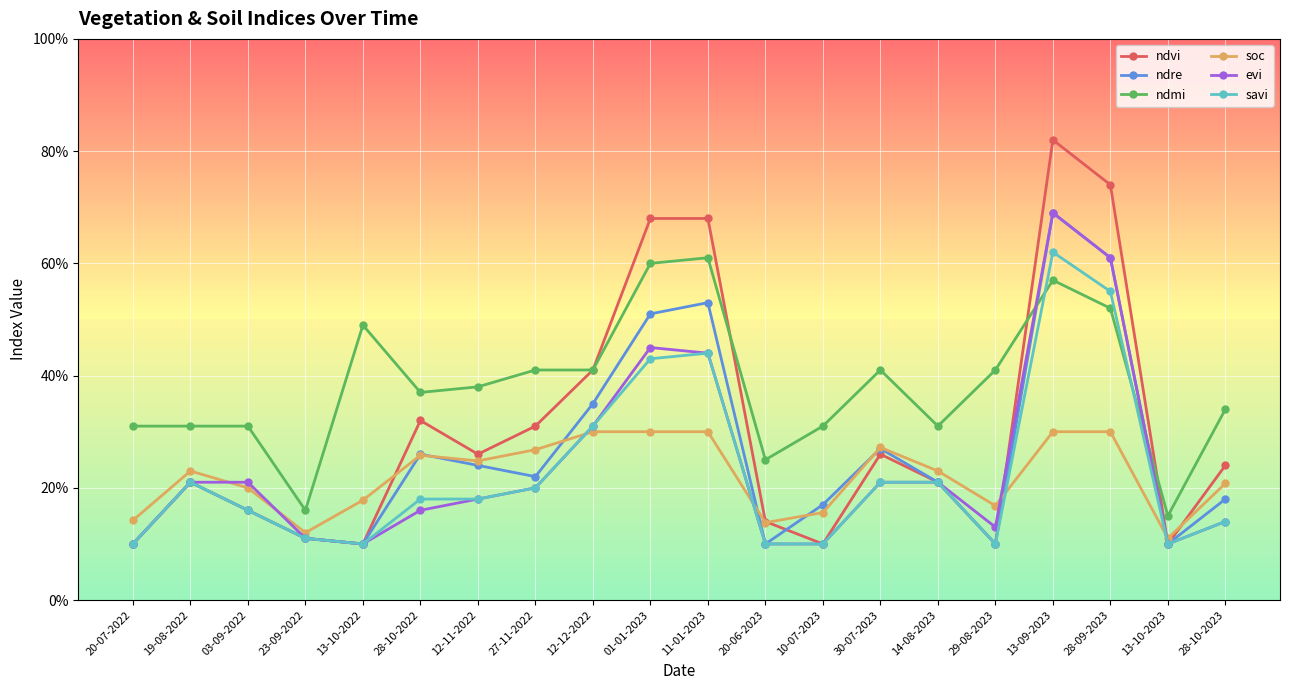

What is the sum of all soc values?

4.4